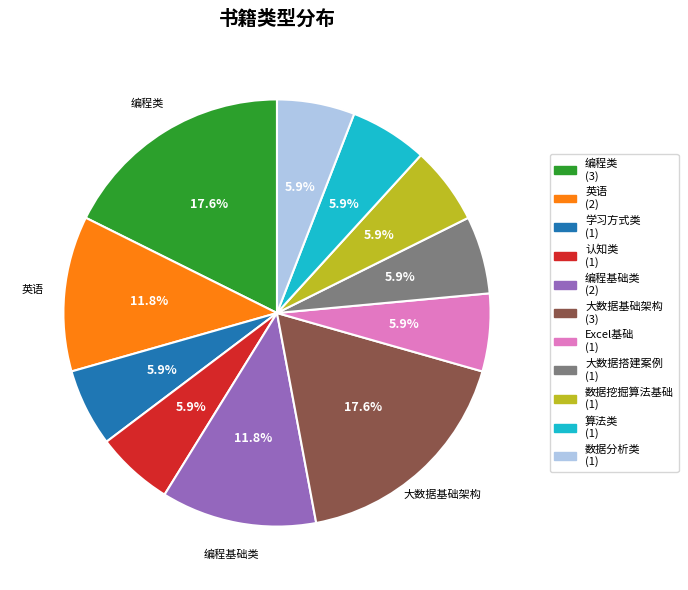

Is there any slice that represents more than half of the pie?

No